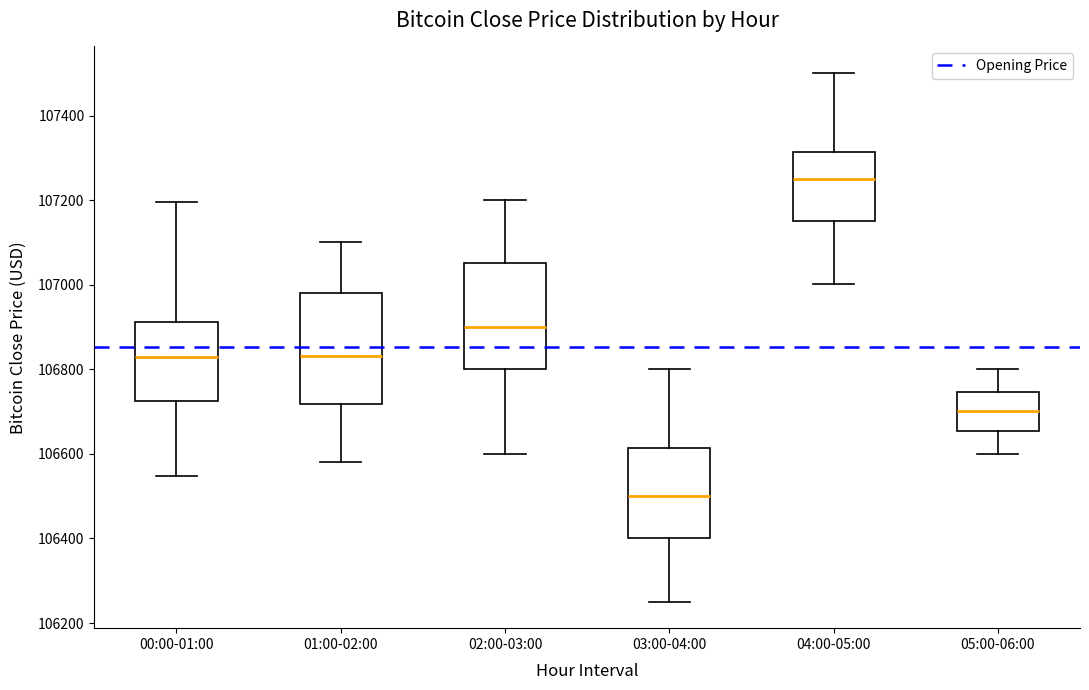

Reading left to right, transcribe this box plot: for each box, give where its median line is, the range the box spans, and where its two whiskers end, as read against the y-axis. The values are not printed on the chart, so give them approximately, as read against the axis.

00:00-01:00: median 106820, box 106720 to 106920, whiskers 106540 to 107200
01:00-02:00: median 106840, box 106720 to 106980, whiskers 106580 to 107100
02:00-03:00: median 106900, box 106800 to 107060, whiskers 106600 to 107200
03:00-04:00: median 106500, box 106400 to 106620, whiskers 106260 to 106800
04:00-05:00: median 107260, box 107160 to 107320, whiskers 107000 to 107500
05:00-06:00: median 106700, box 106660 to 106740, whiskers 106600 to 106800